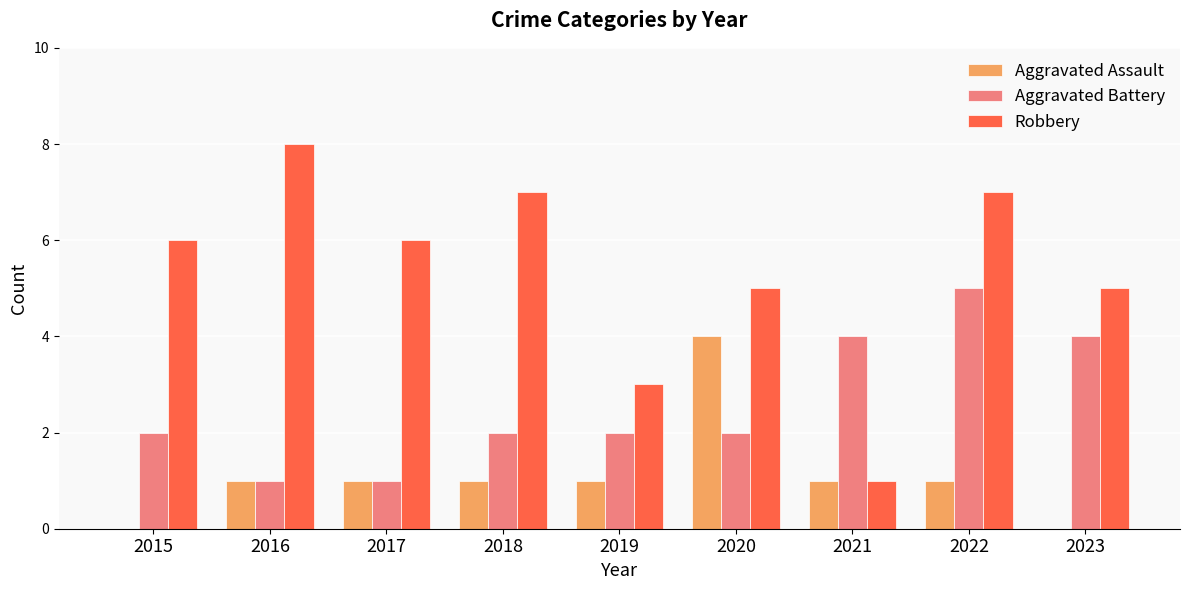

What is the sum of all Robbery values?

48